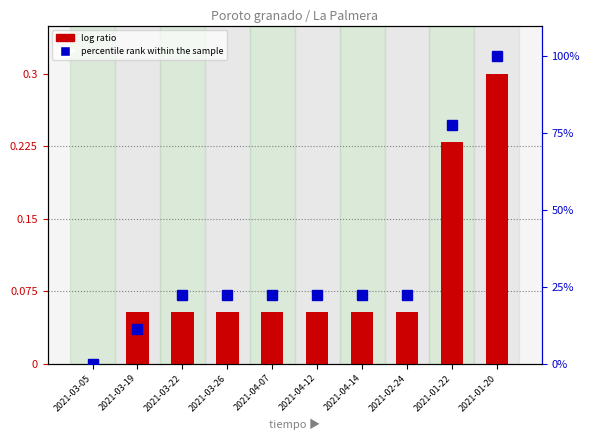

Which series has the largest total across all categories?

percentile rank within the sample